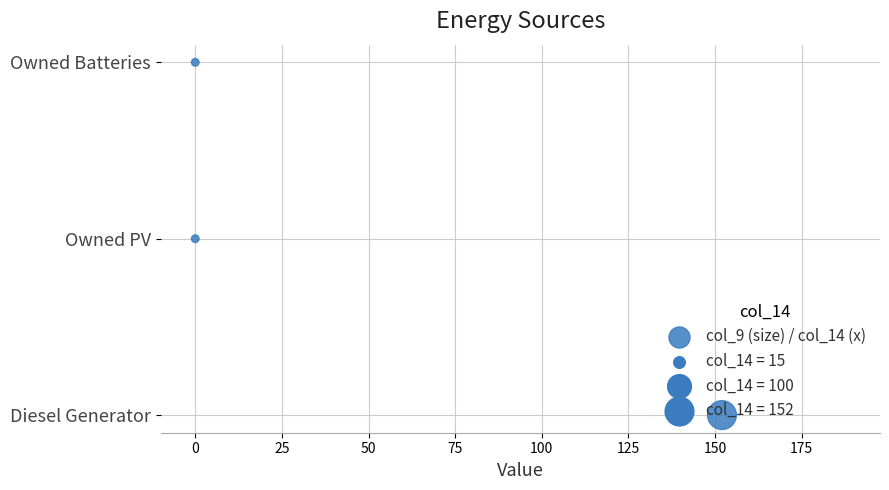

Between 25 and 0, which is larger?

25